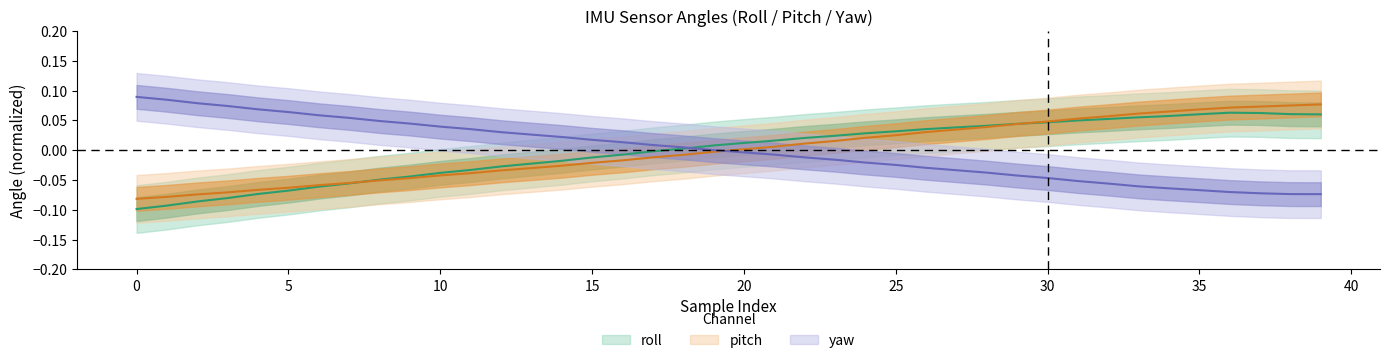

What is the difference between the maximum and minimum values in the yaw series?

0.2